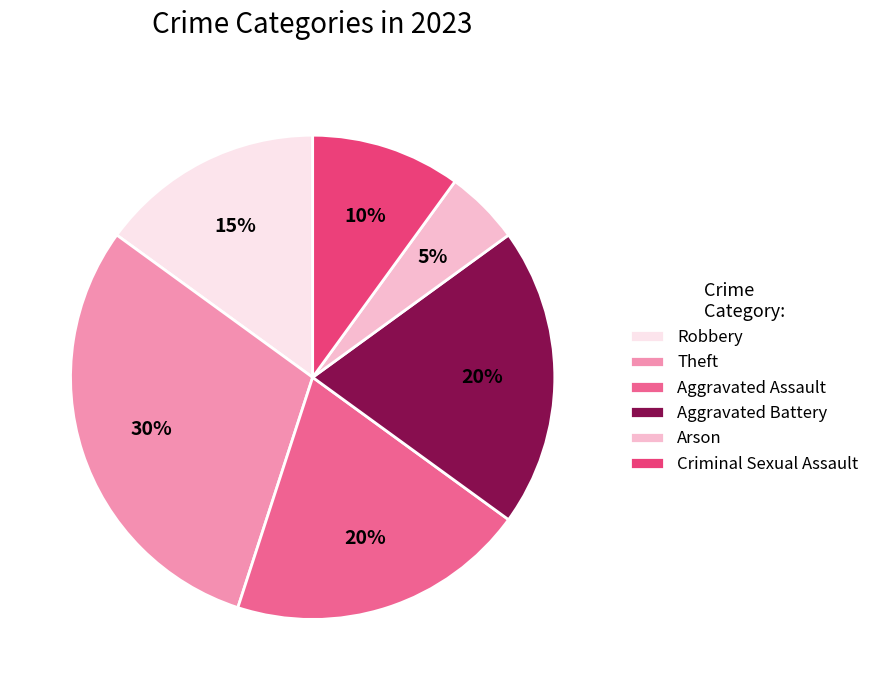

Which category has the smallest portion of the pie?

Arson